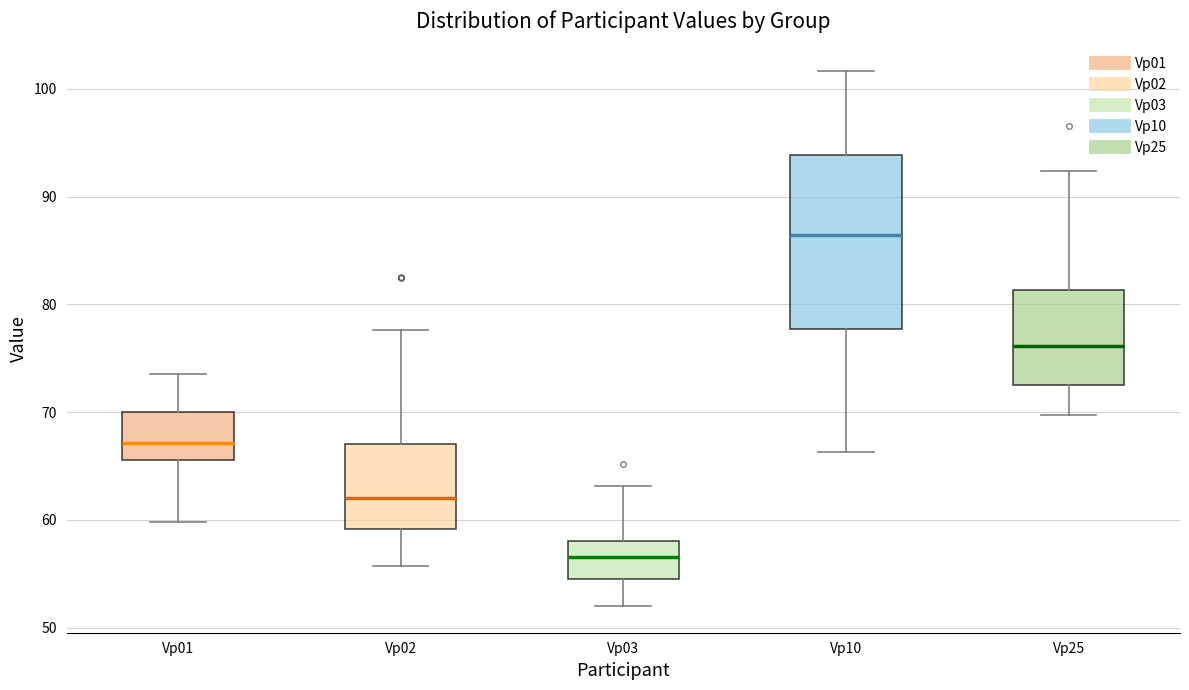

Reading left to right, transcribe this box plot: for each box, give where its median line is, the range the box spans, and where its two whiskers end, as read against the y-axis. The values are not printed on the chart, so give them approximately, as read against the axis.

Vp01: median 67, box 66 to 70, whiskers 60 to 74
Vp02: median 62, box 59 to 67, whiskers 56 to 78
Vp03: median 57, box 55 to 58, whiskers 52 to 63
Vp10: median 86, box 78 to 94, whiskers 66 to 102
Vp25: median 76, box 72 to 81, whiskers 70 to 92